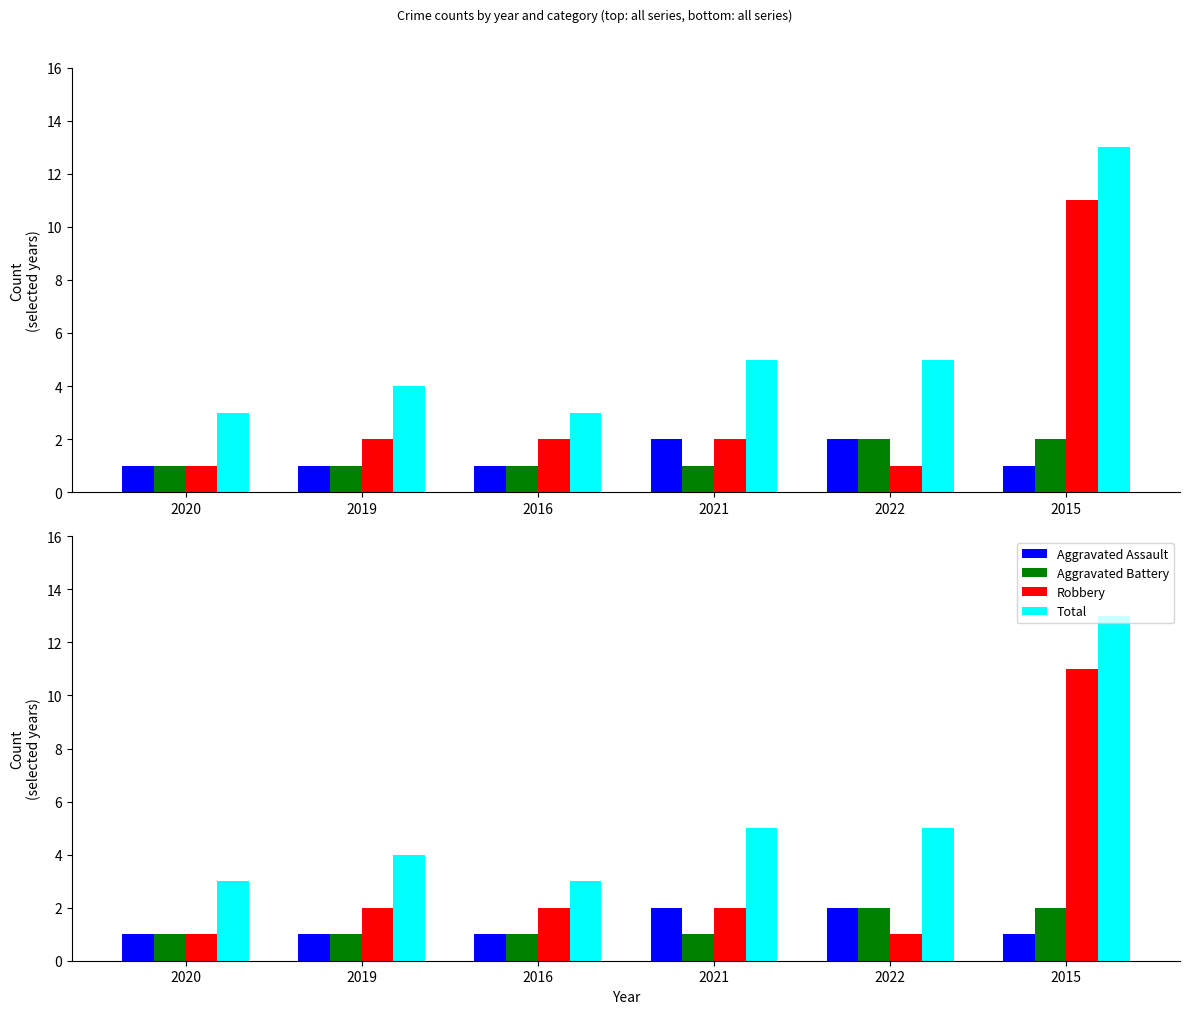

Reading left to right, extract all data points from this chart.

Aggravated Assault: 1	1	1	2	2	1
Aggravated Battery: 1	1	1	1	2	2
Robbery: 1	2	2	2	1	11
Total: 3	4	3	5	5	13